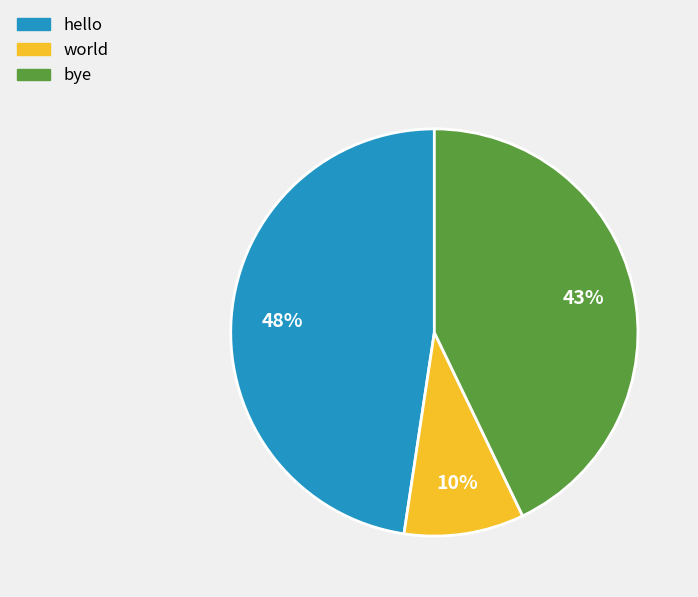

How many slices are in this pie chart?

3